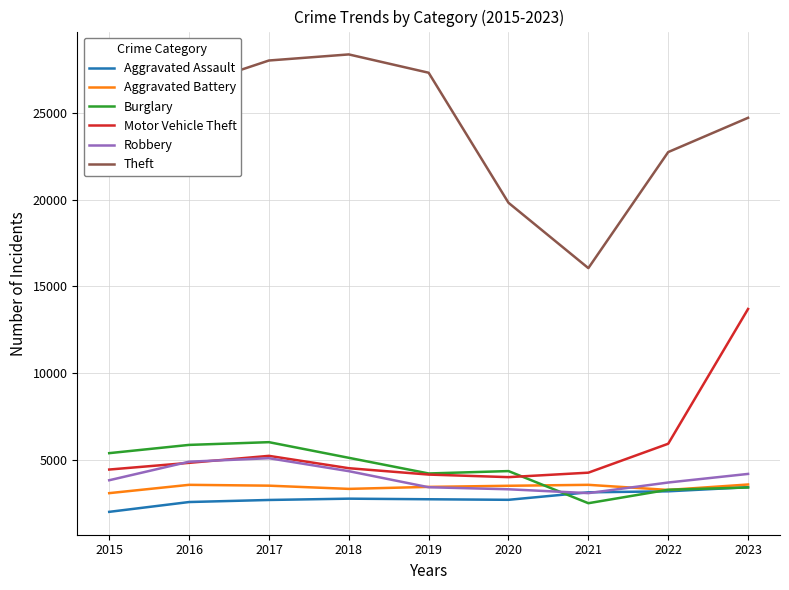

What is the lowest value of the Aggravated Battery series?

3065